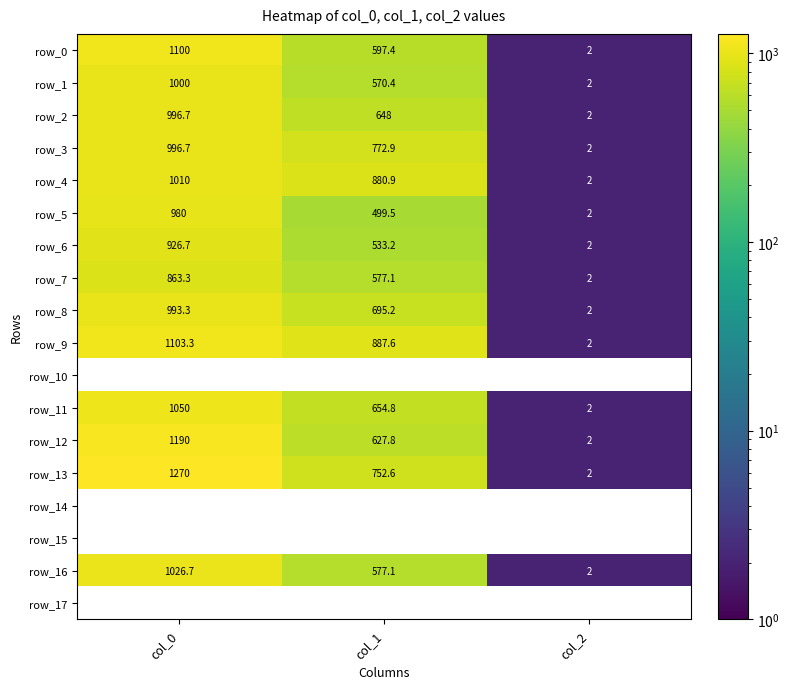

At which category does the chart reach its peak across all series?

col_0